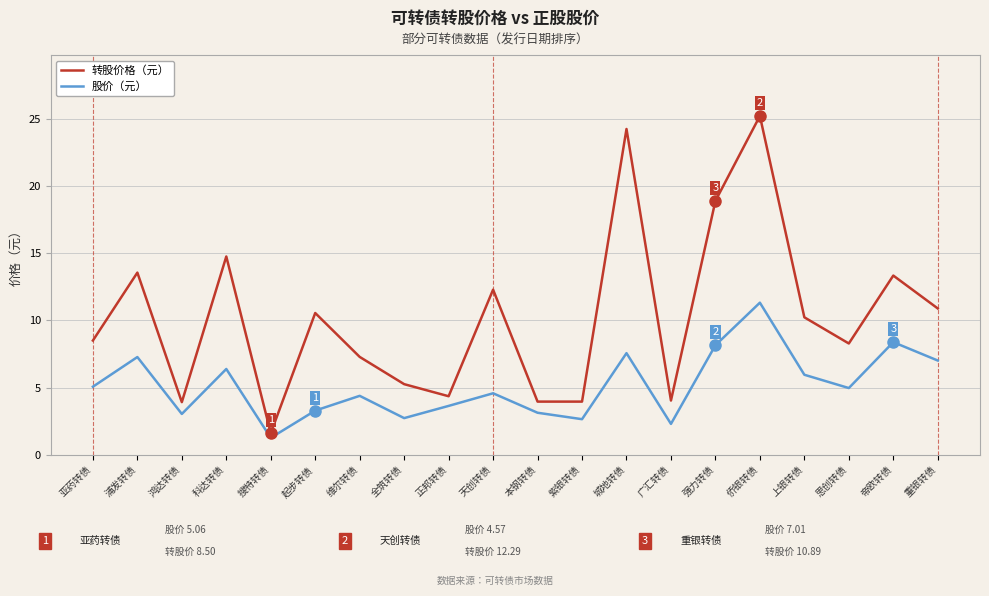

True or false: 转股价格（元） and 股价（元） intersect in this chart.

False